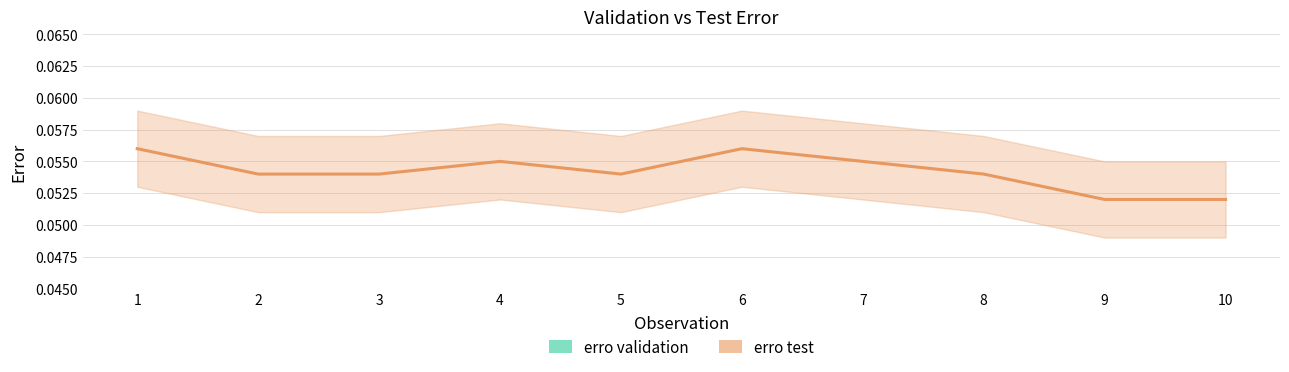

Which series has the largest total across all categories?

erro test